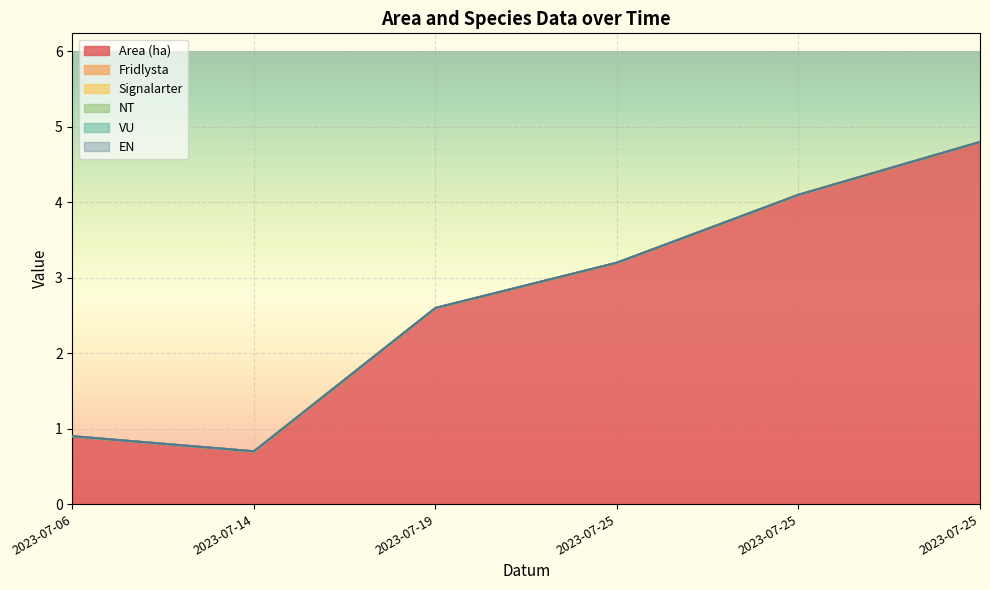

Which has a higher value, 2023-07-25 or 2023-07-25?

2023-07-25